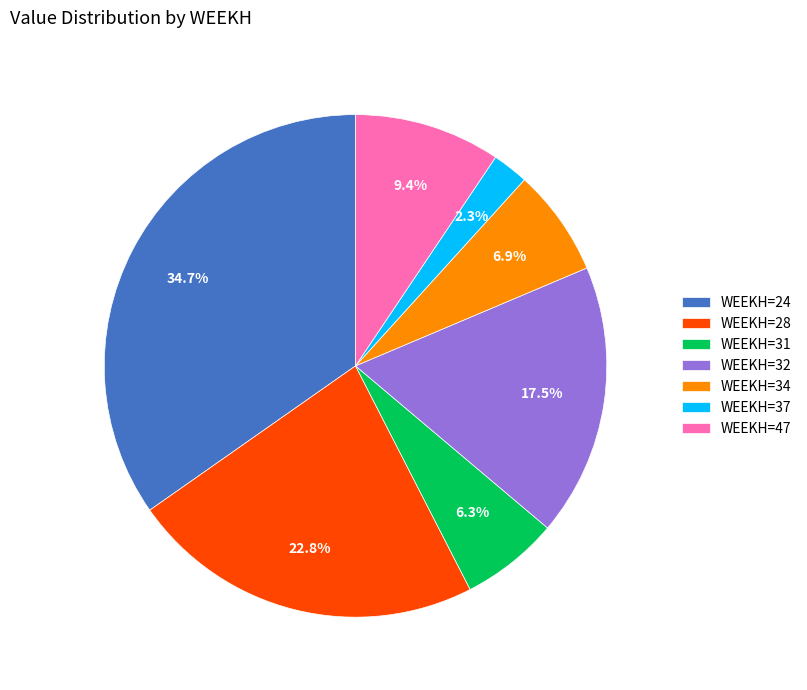

What is the ratio of the value at WEEKH=32 to the value at WEEKH=47?

1.9